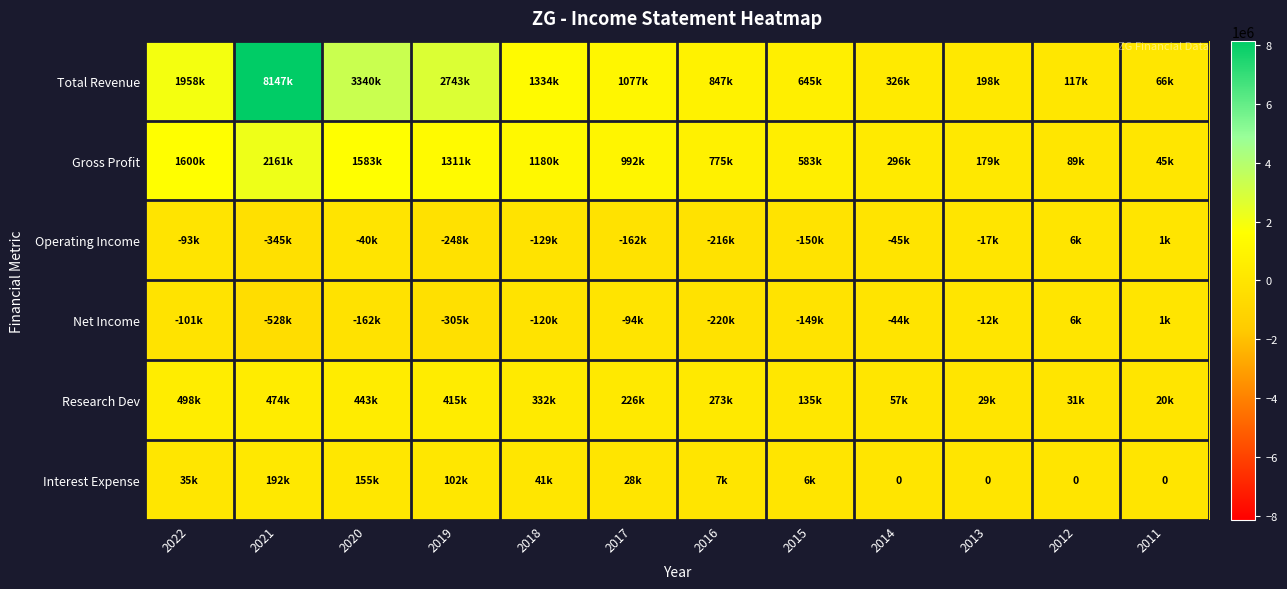

Rank the categories by Research Dev value from lowest to highest.

2011, 2013, 2012, 2014, 2015, 2017, 2016, 2018, 2019, 2020, 2021, 2022